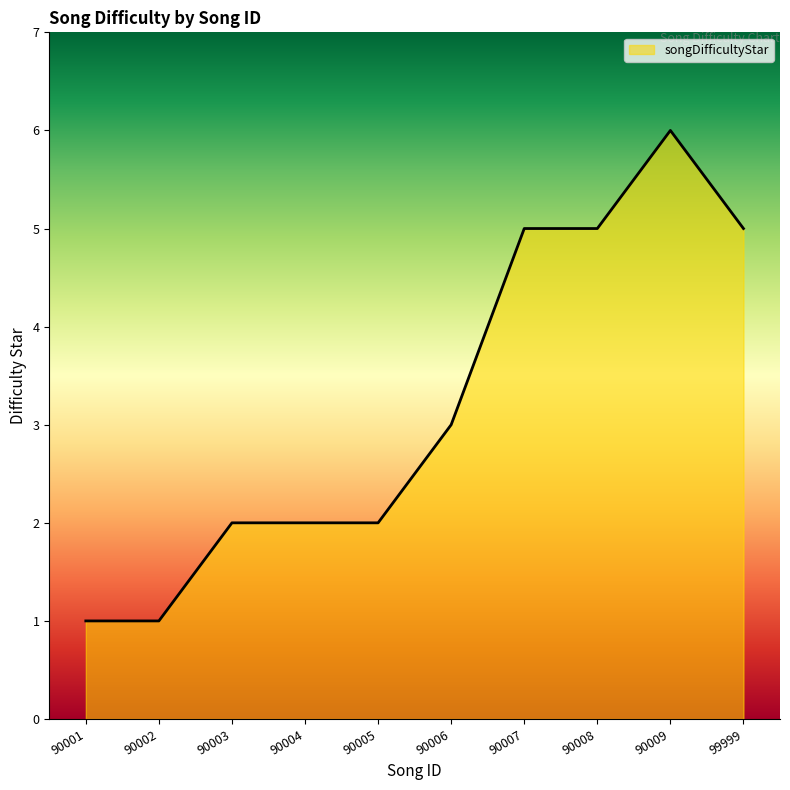

At which label does the data first exceed 3?

90007